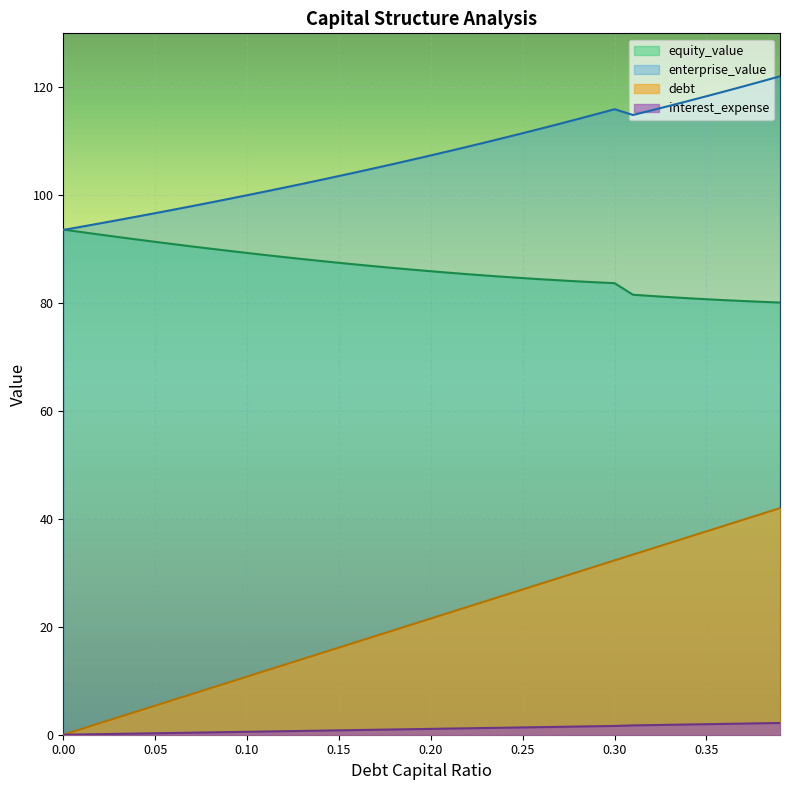

Between 0.12 and 0.04, which is larger?

0.12